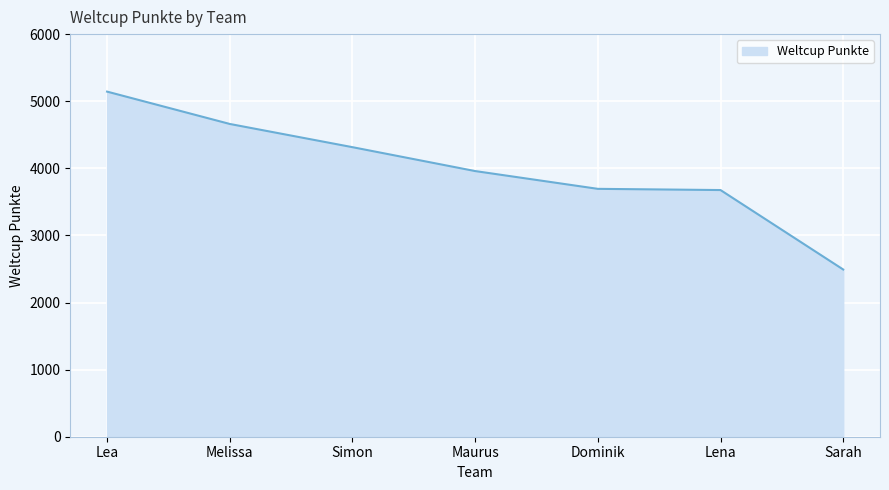

True or false: the data shows 4315 at Simon.

True